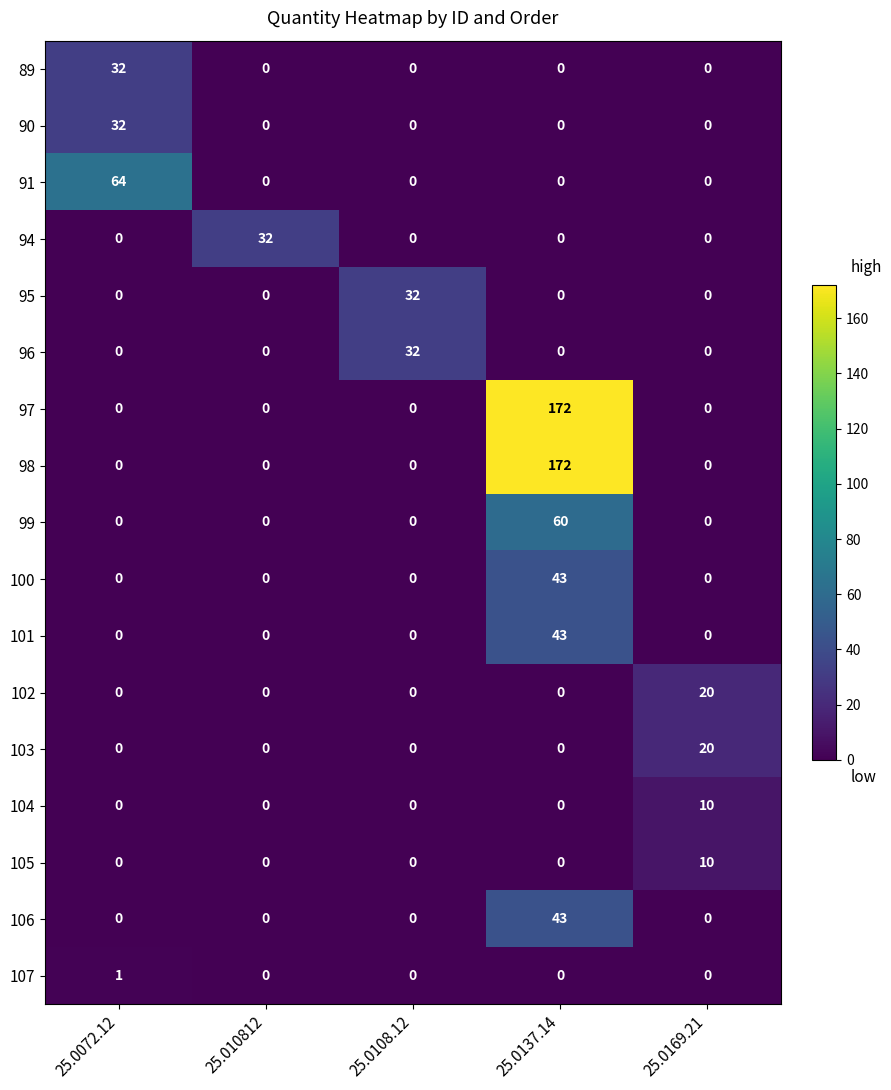

The value of 96 at 25.0108.12 is 32. True or false?

True